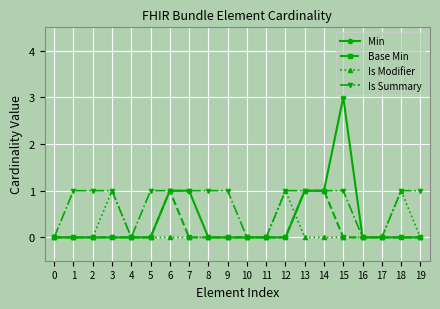

Reading left to right, list all the values displayed in this chart.

Min: 0	0	0	0	0	0	1	1	0	0	0	0	0	1	1	3	0	0	0	0
Base Min: 0	0	0	0	0	0	1	0	0	0	0	0	0	1	1	0	0	0	0	0
Is Modifier: 0	0	0	1	0	0	0	0	0	0	0	0	1	0	0	0	0	0	1	0
Is Summary: 0	1	1	1	0	1	1	1	1	1	0	0	1	1	1	1	0	0	1	1